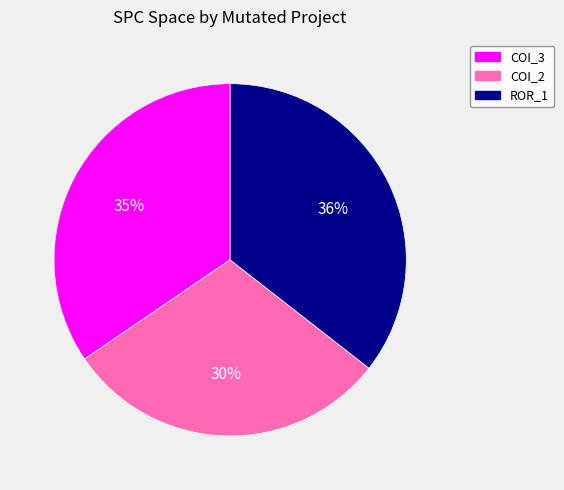

To the nearest percent, what is the difference between the largest and smallest slice percentages?

6%